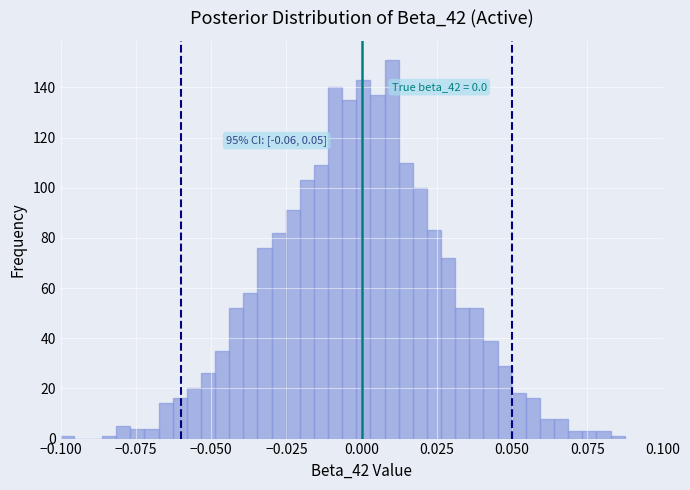

Around what value on the x-axis is the tallest bar? Give the approximate position of its centre, as read against the axis.

0.010